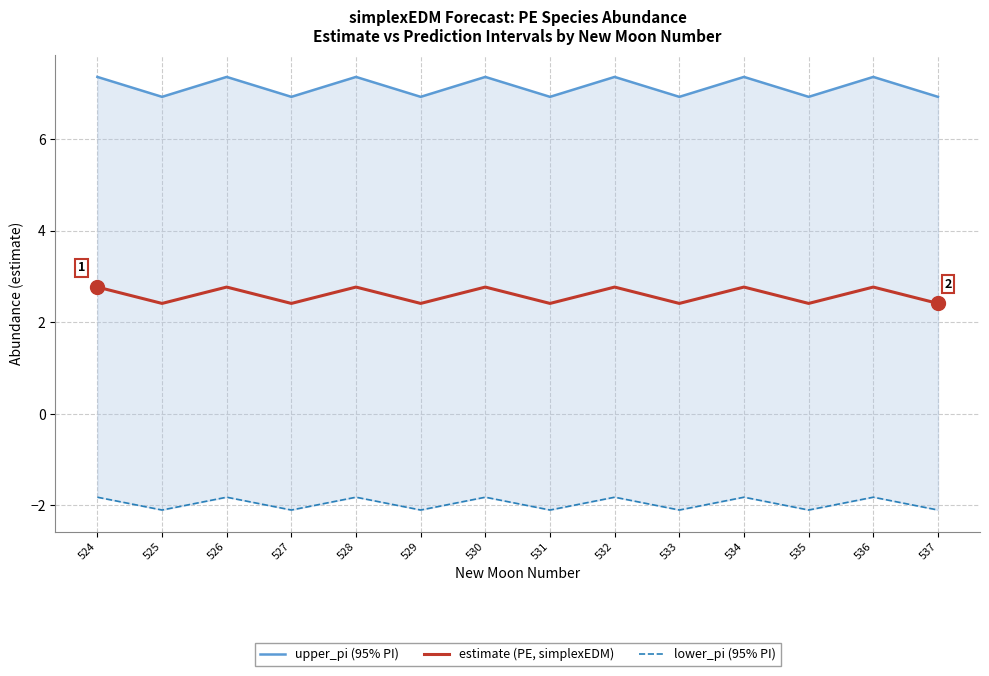

Which has a higher value, 528 or 530?

528